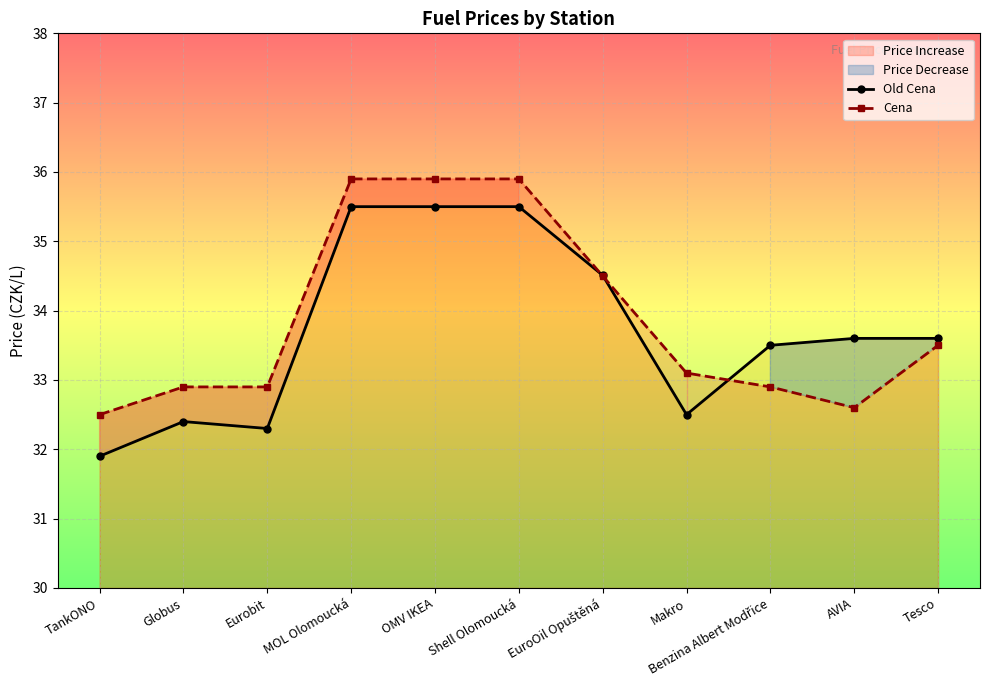

Which has a higher value, Makro or EuroOil Opuštěná?

EuroOil Opuštěná